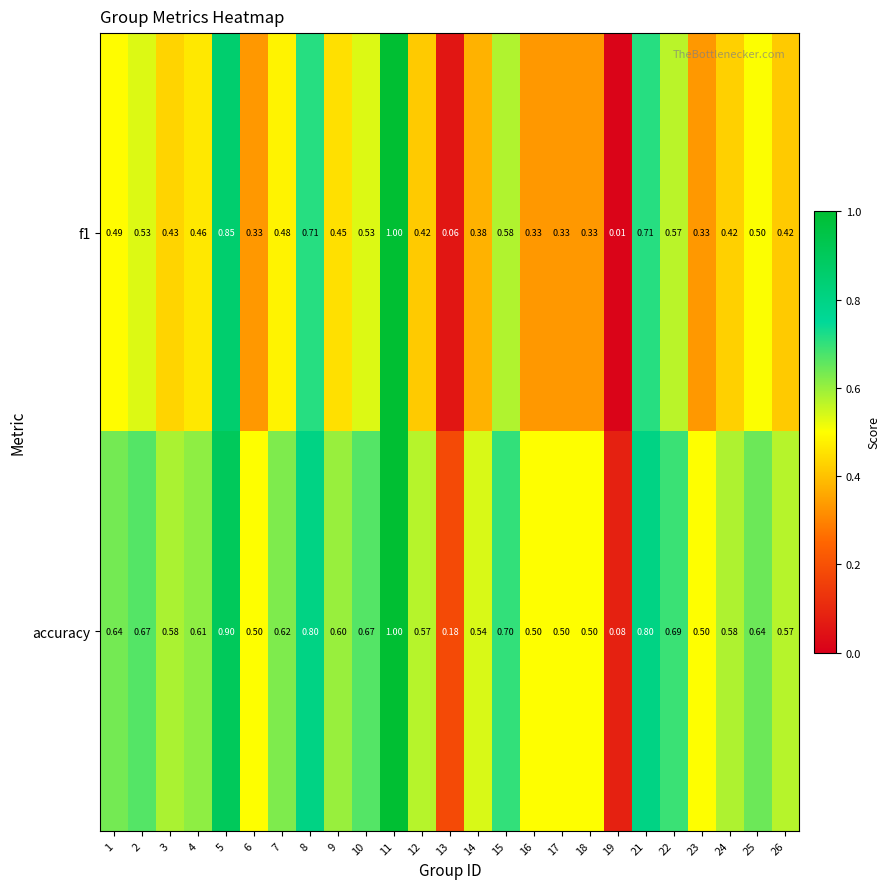

Which series has the largest total across all categories?

accuracy